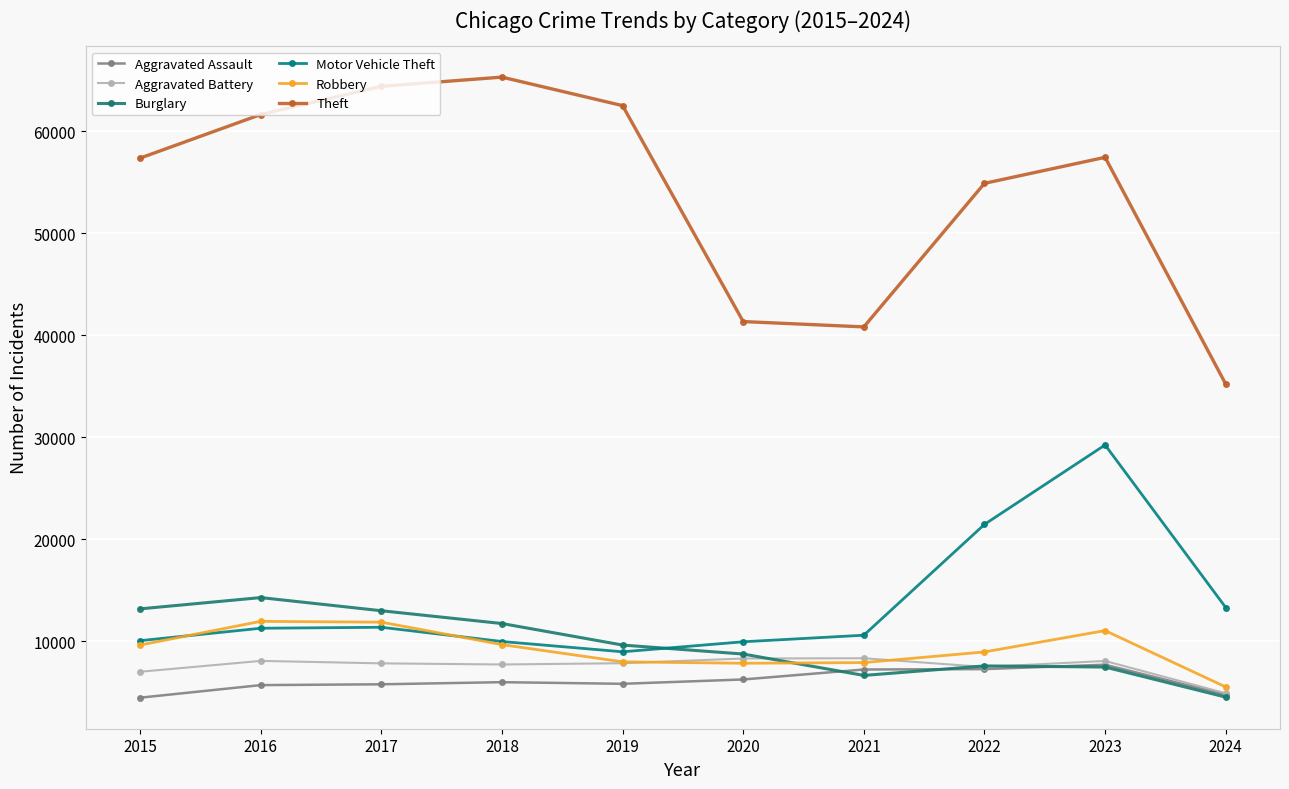

How many categories are shown in the chart?

10